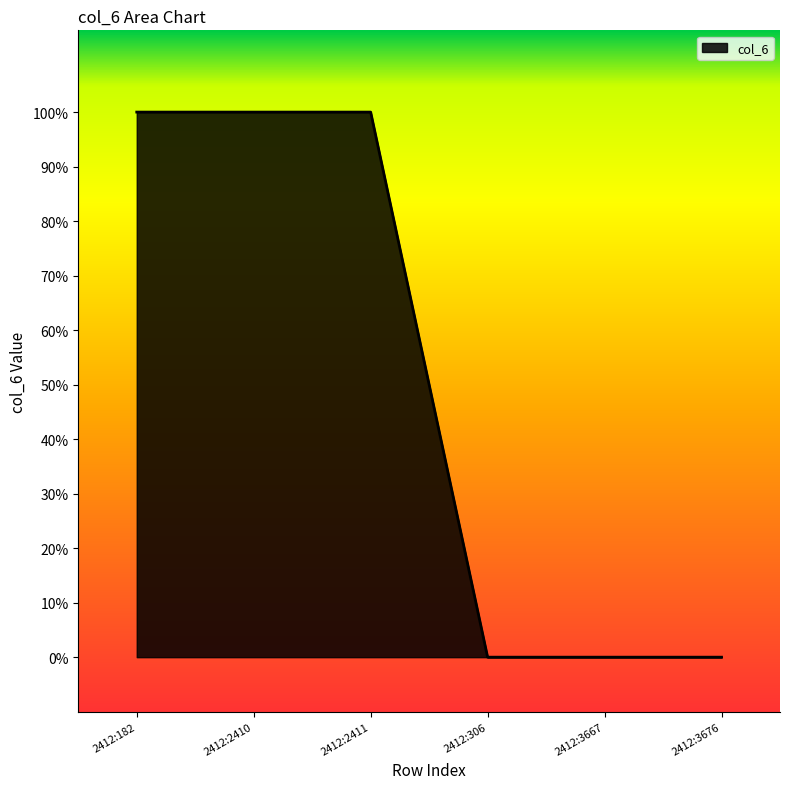

The chart shows a value of 1 at 2412:2410. True or false?

False